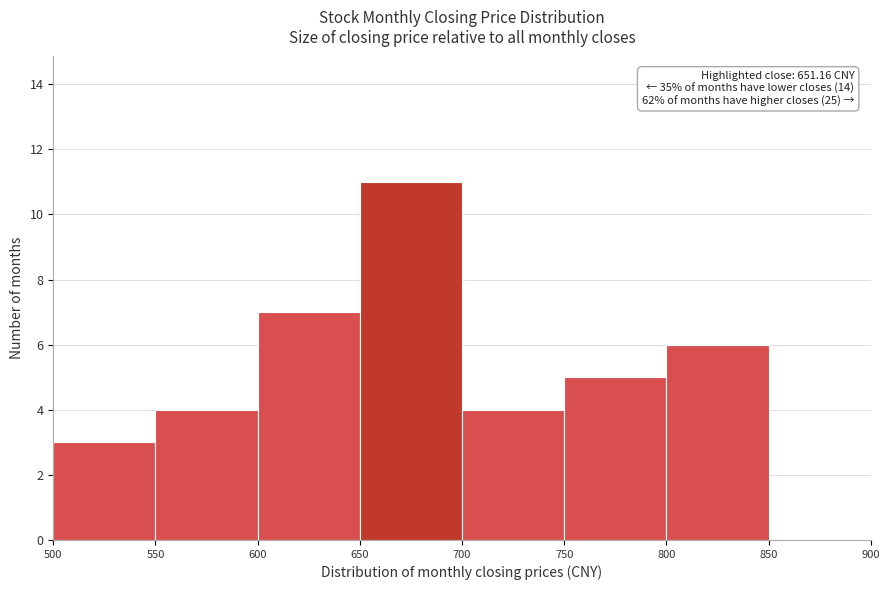

Over which range of the x-axis is the bar tallest?

650 to 700